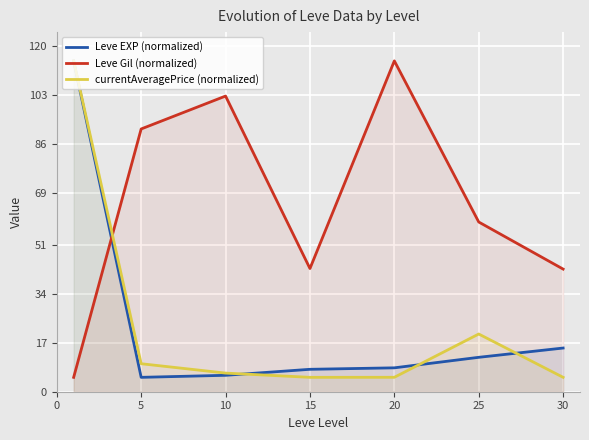

True or false: Leve EXP (normalized) and currentAveragePrice (normalized) intersect in this chart.

True